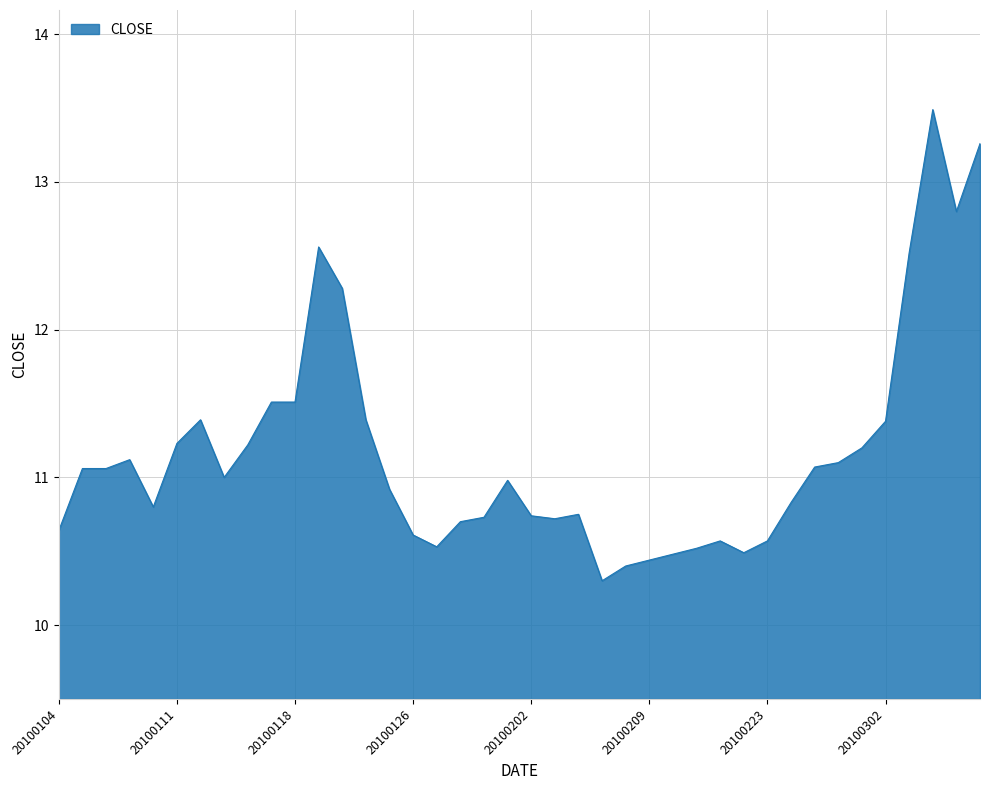

What is the greatest value displayed?

13.5